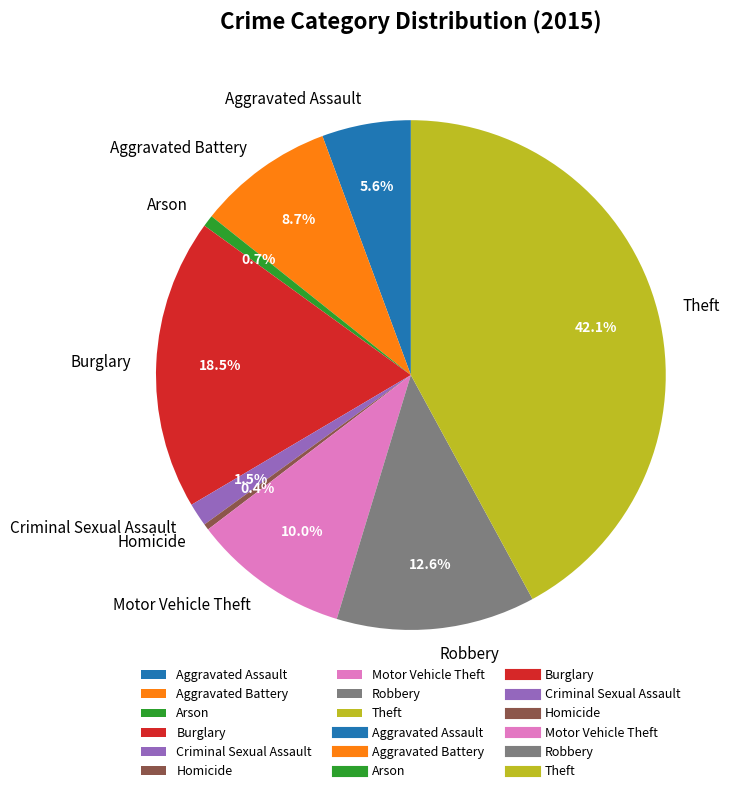

To the nearest percent, what is the combined percentage of Robbery and Arson?

13%